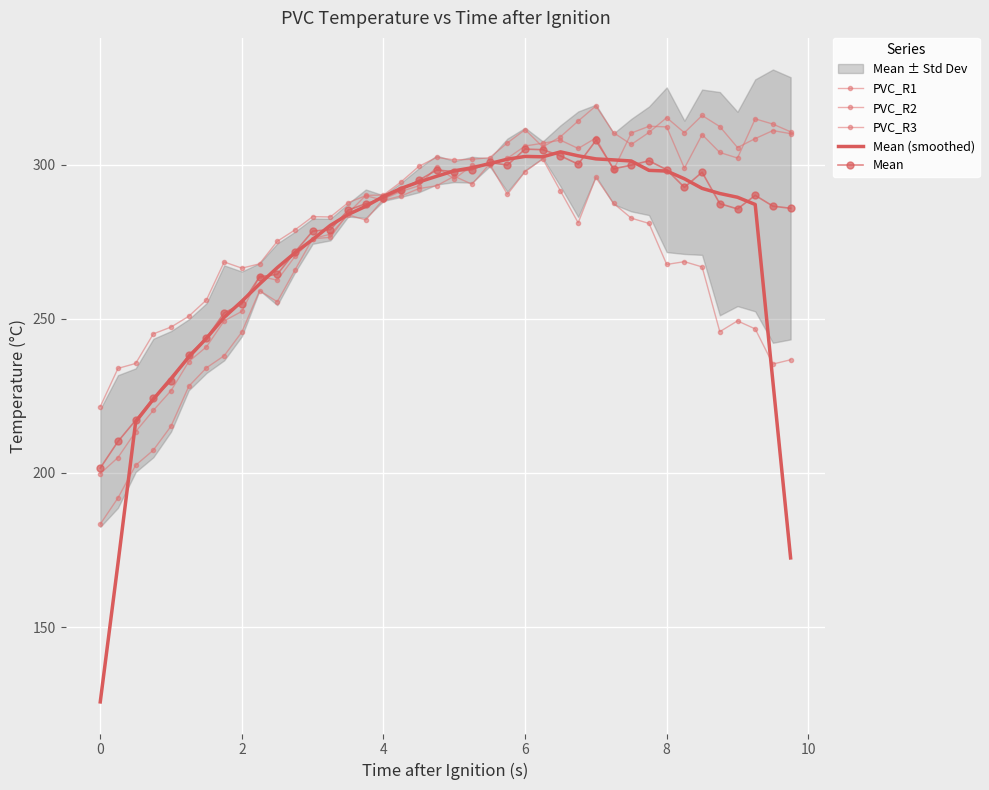

Which series has the largest range (max minus min)?

Mean (smoothed)